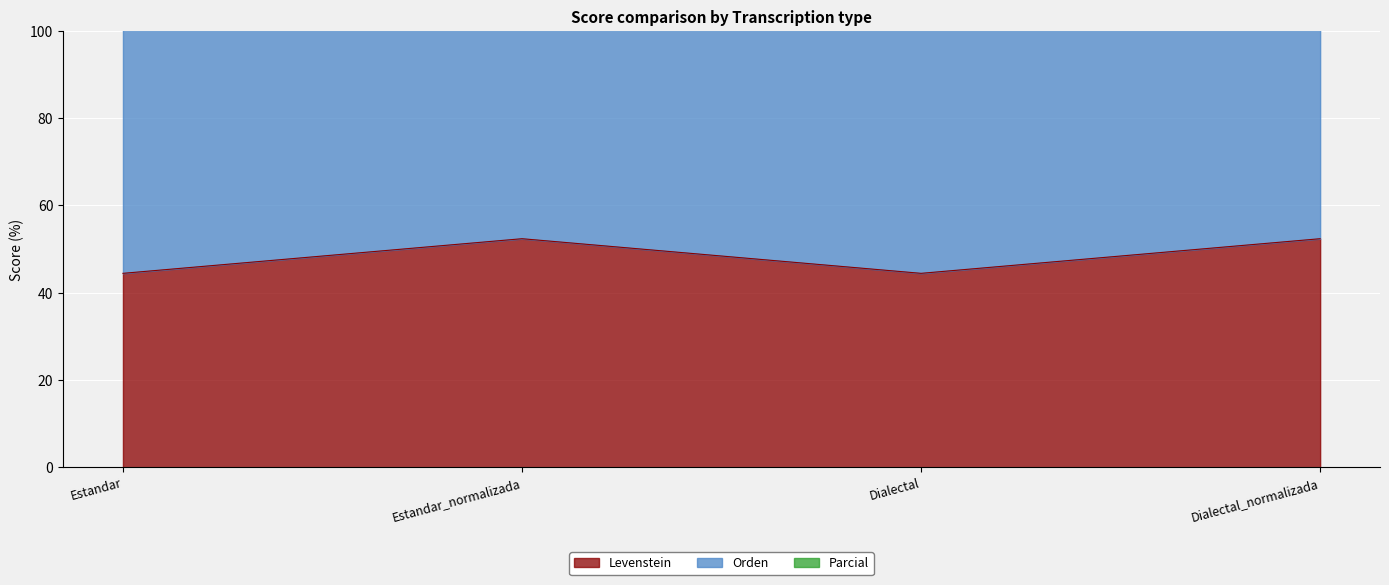

At how many categories does at least one series exceed 67?

4